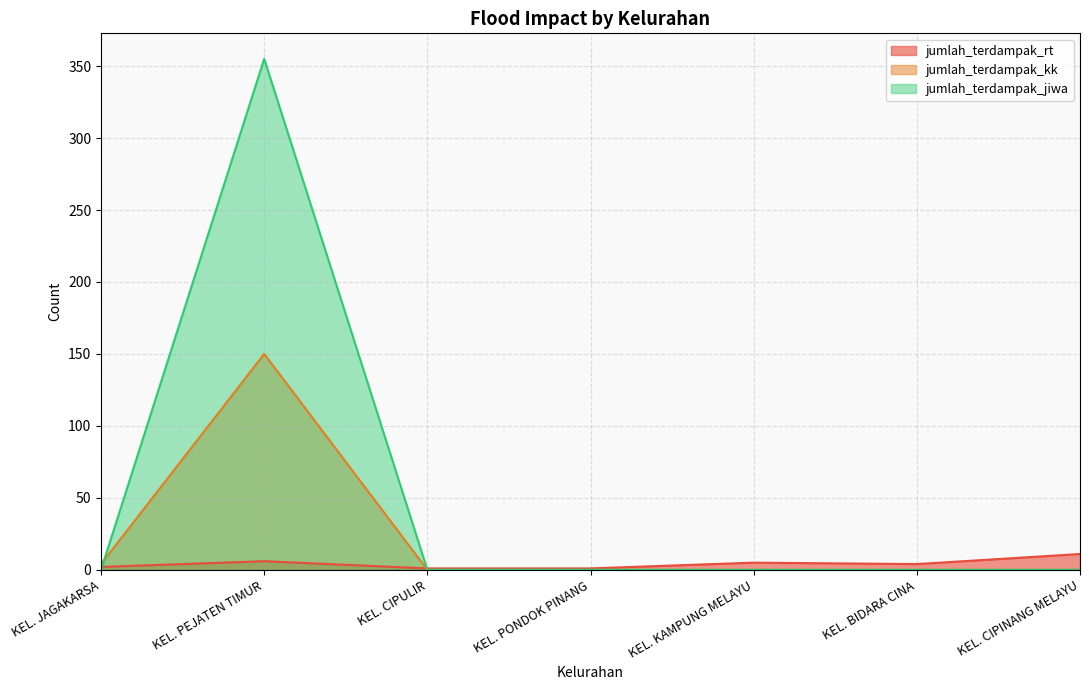

Which label corresponds to the largest value in the chart?

KEL. PEJATEN TIMUR